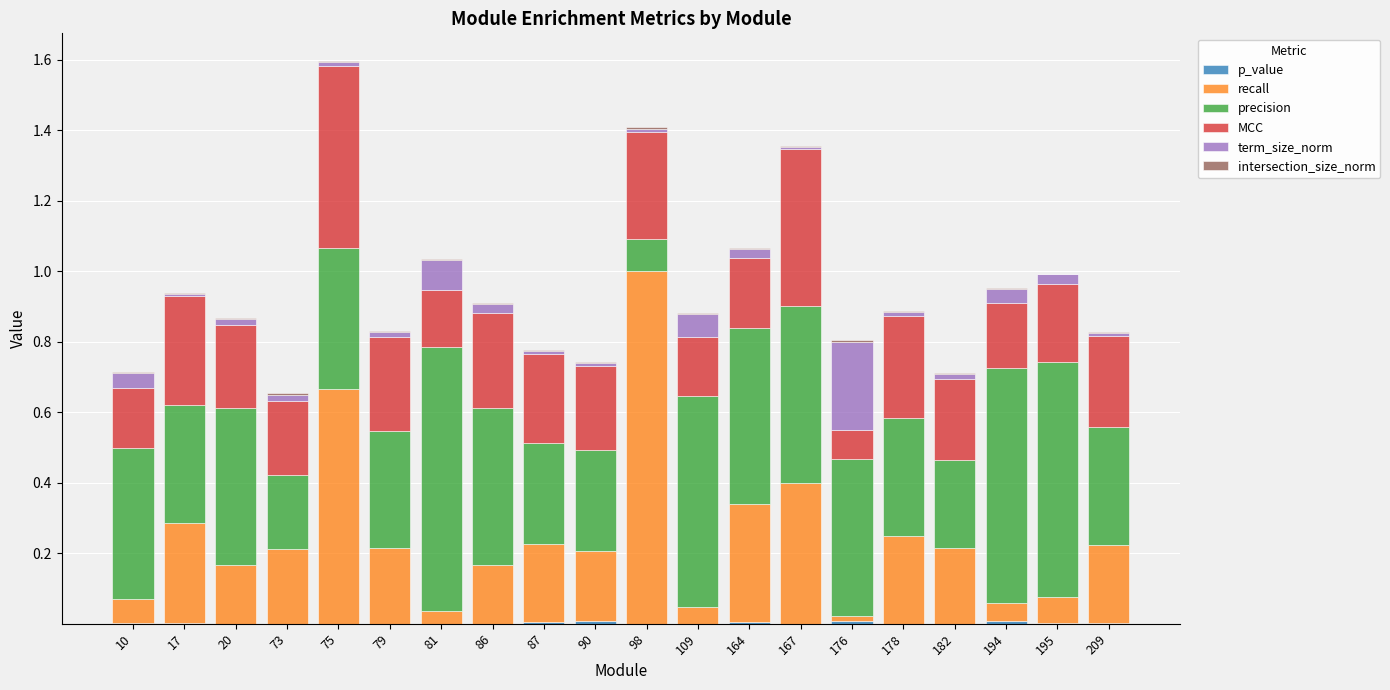

At which label is recall closest to 0?

176